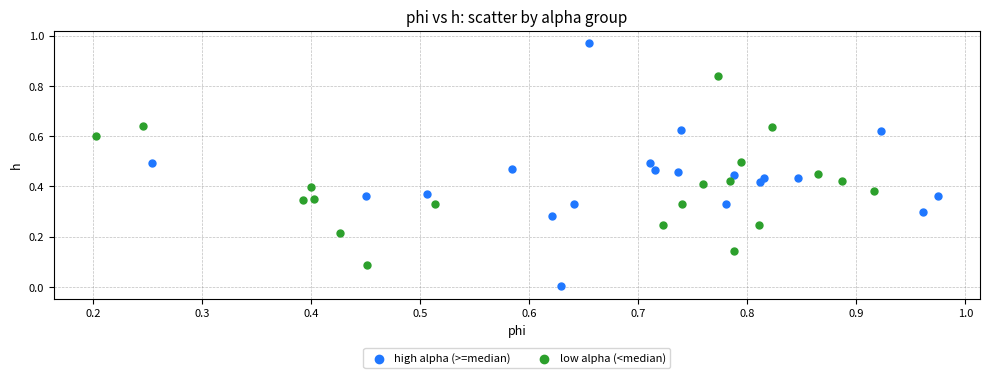

What are all the series names shown in the legend?

high alpha (>=median), low alpha (<median)